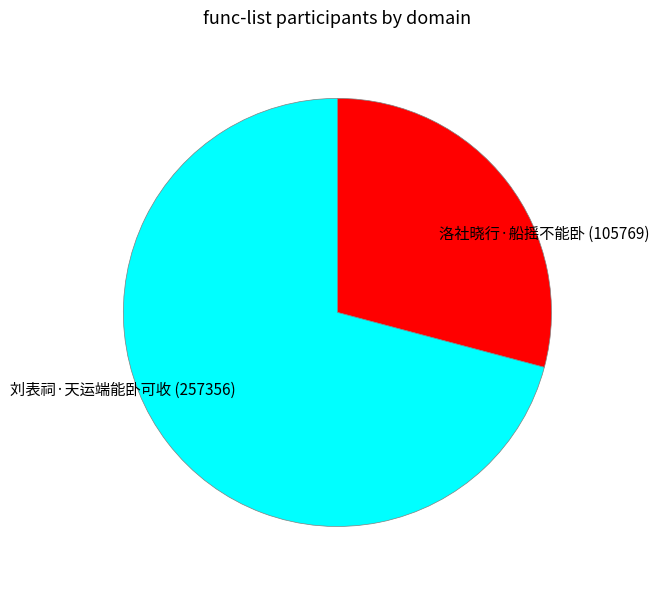

Rank the categories by value from highest to lowest.

刘表祠·天运端能卧可收, 洛社晓行·船摇不能卧